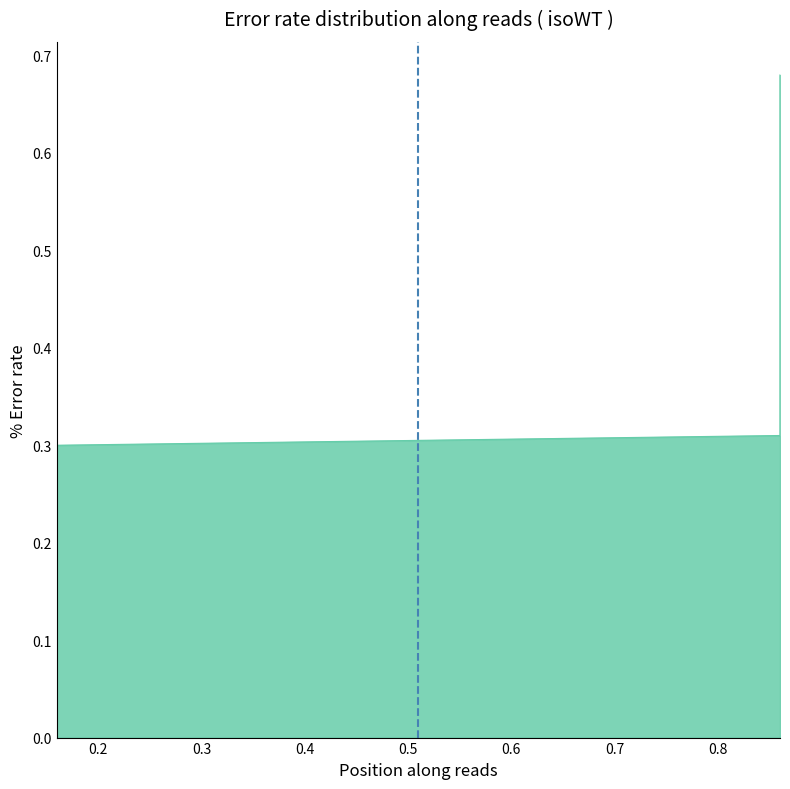

Reading left to right, transcribe all the data shown in this chart.

0.16=0.7	0.16=0.3	0.86=0.3	0.86=0.7